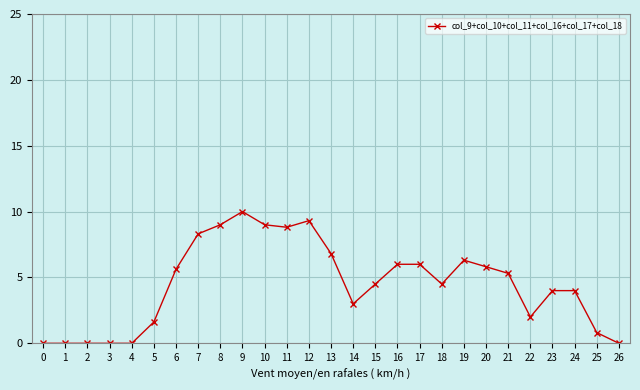

What is the average value?

4.5